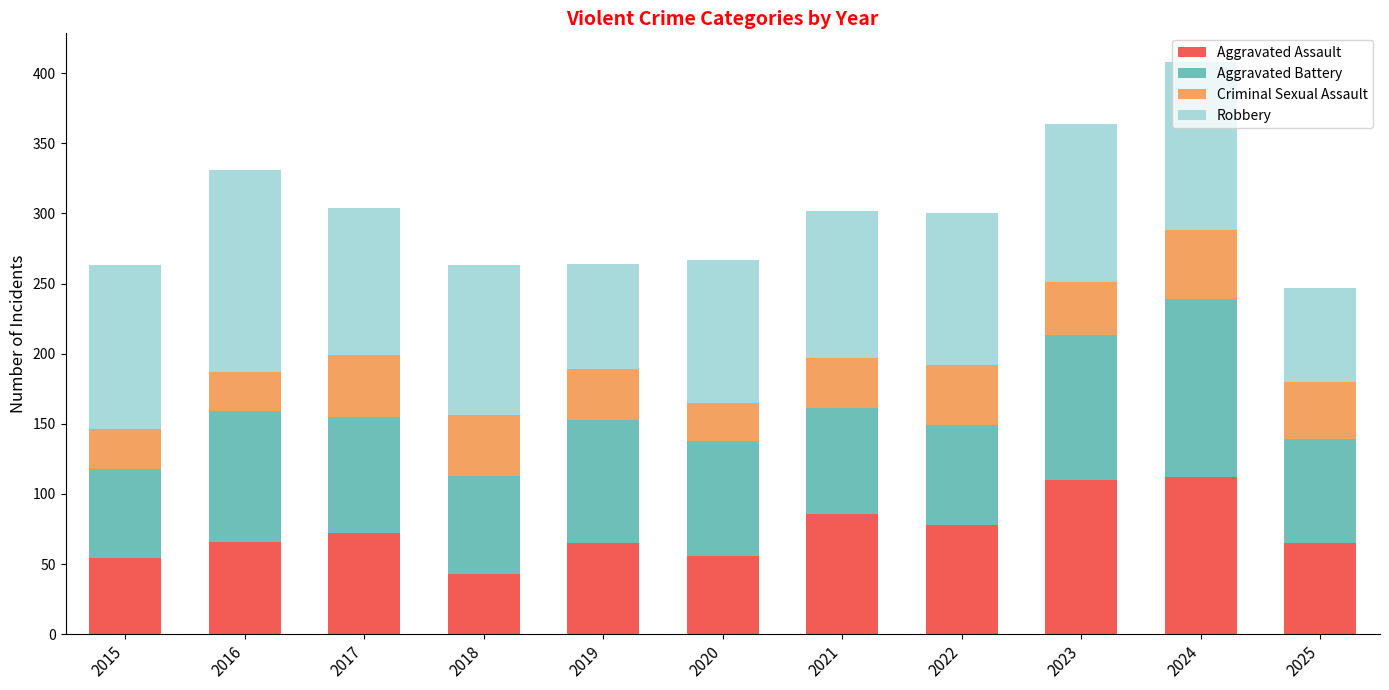

What is the value of the Aggravated Assault bar at the 8th from the left?

78